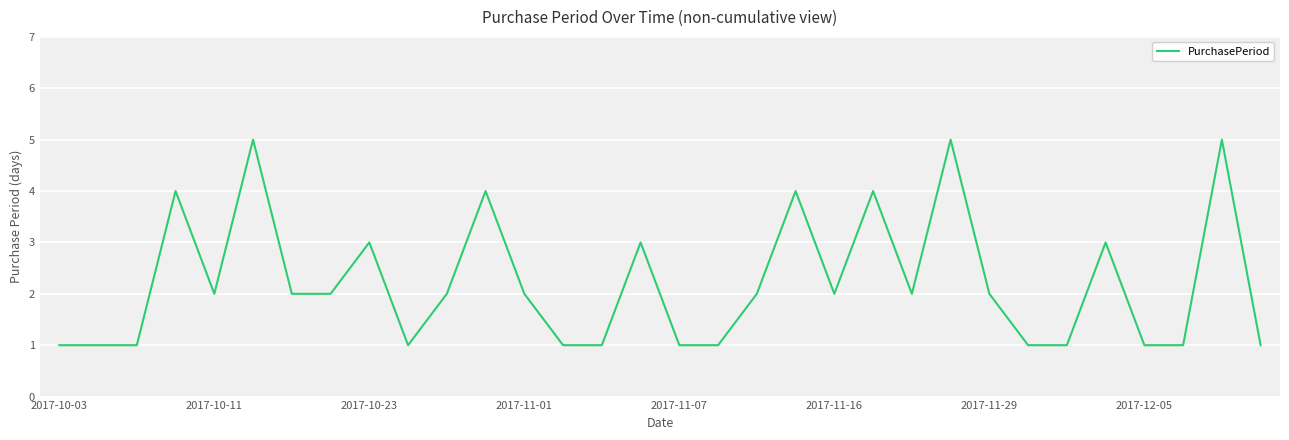

What is the difference between the maximum and minimum values?

4